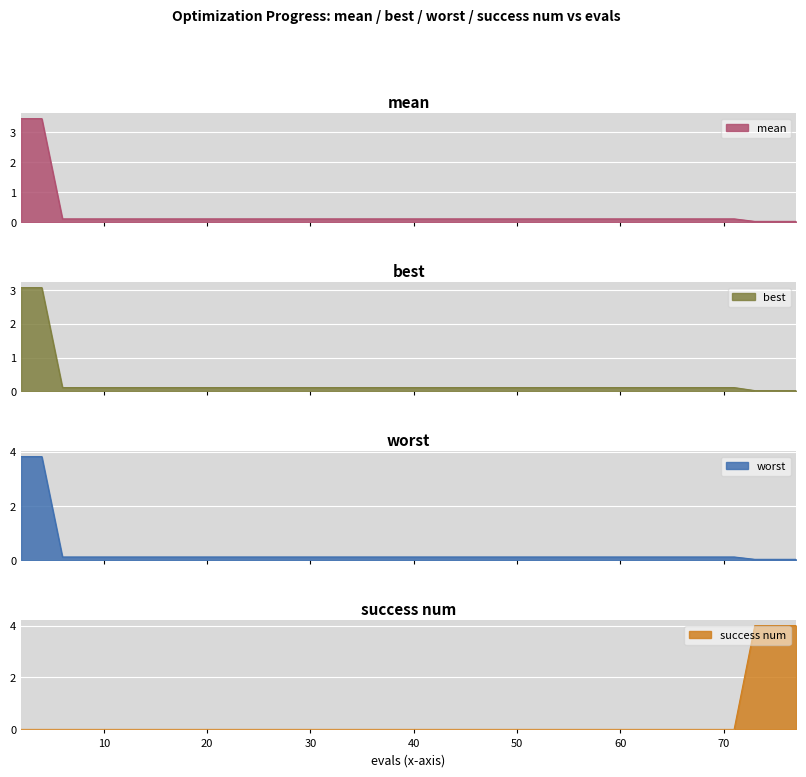

Reading right to left, transcribe all the data shown in this chart.

mean: 0.0	0.0	0.0	0.1	0.1	0.1	0.1	0.1	0.1	0.1	0.1	0.1	0.1	0.1	0.1	0.1	0.1	0.1	0.1	0.1	0.1	0.1	0.1	0.1	0.1	0.1	0.1	0.1	0.1	0.1	0.1	0.1	0.1	0.1	0.1	0.1	0.1	0.1	3.4	3.4
best: 0.0	0.0	0.0	0.1	0.1	0.1	0.1	0.1	0.1	0.1	0.1	0.1	0.1	0.1	0.1	0.1	0.1	0.1	0.1	0.1	0.1	0.1	0.1	0.1	0.1	0.1	0.1	0.1	0.1	0.1	0.1	0.1	0.1	0.1	0.1	0.1	0.1	0.1	3.1	3.1
worst: 0.0	0.0	0.0	0.1	0.1	0.1	0.1	0.1	0.1	0.1	0.1	0.1	0.1	0.1	0.1	0.1	0.1	0.1	0.1	0.1	0.1	0.1	0.1	0.1	0.1	0.1	0.1	0.1	0.1	0.1	0.1	0.1	0.1	0.1	0.1	0.1	0.1	0.1	3.8	3.8
success num: 4.0	4.0	4.0	0.0	0.0	0.0	0.0	0.0	0.0	0.0	0.0	0.0	0.0	0.0	0.0	0.0	0.0	0.0	0.0	0.0	0.0	0.0	0.0	0.0	0.0	0.0	0.0	0.0	0.0	0.0	0.0	0.0	0.0	0.0	0.0	0.0	0.0	0.0	0.0	0.0